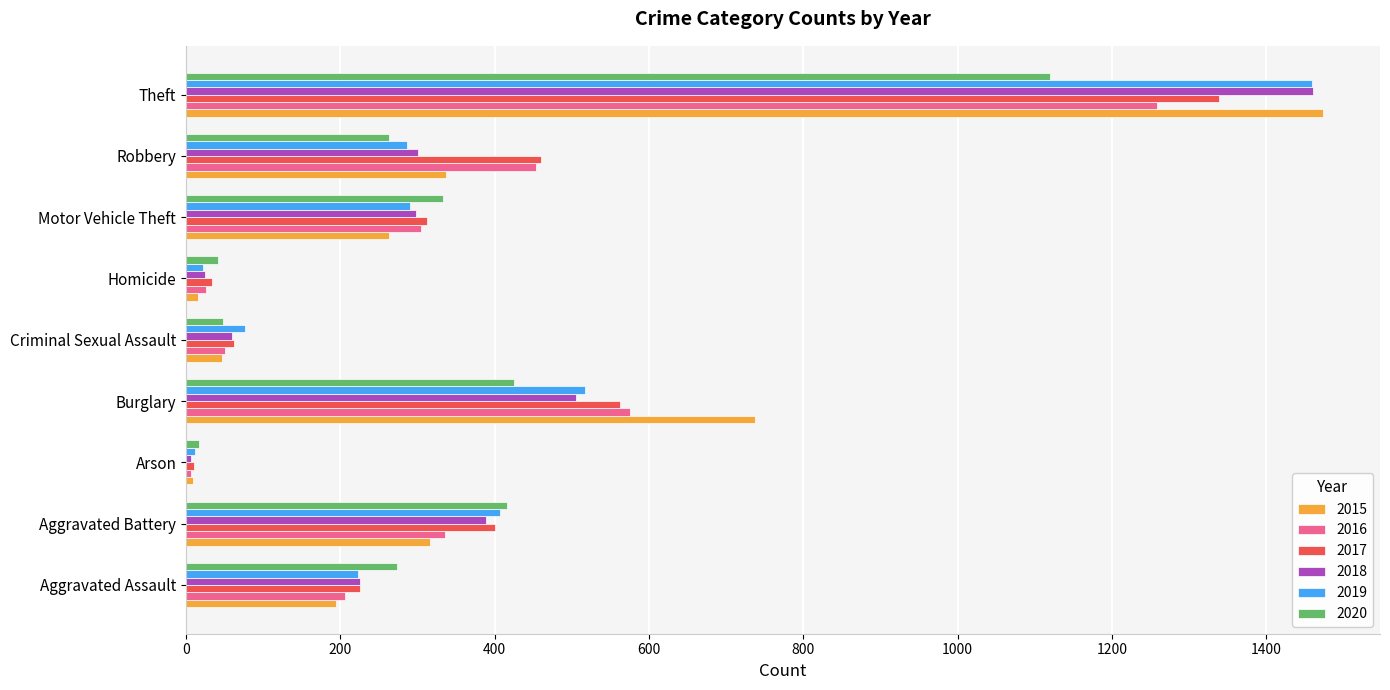

Is the value of 2019 at Theft greater than the value of 2020 at Homicide?

Yes